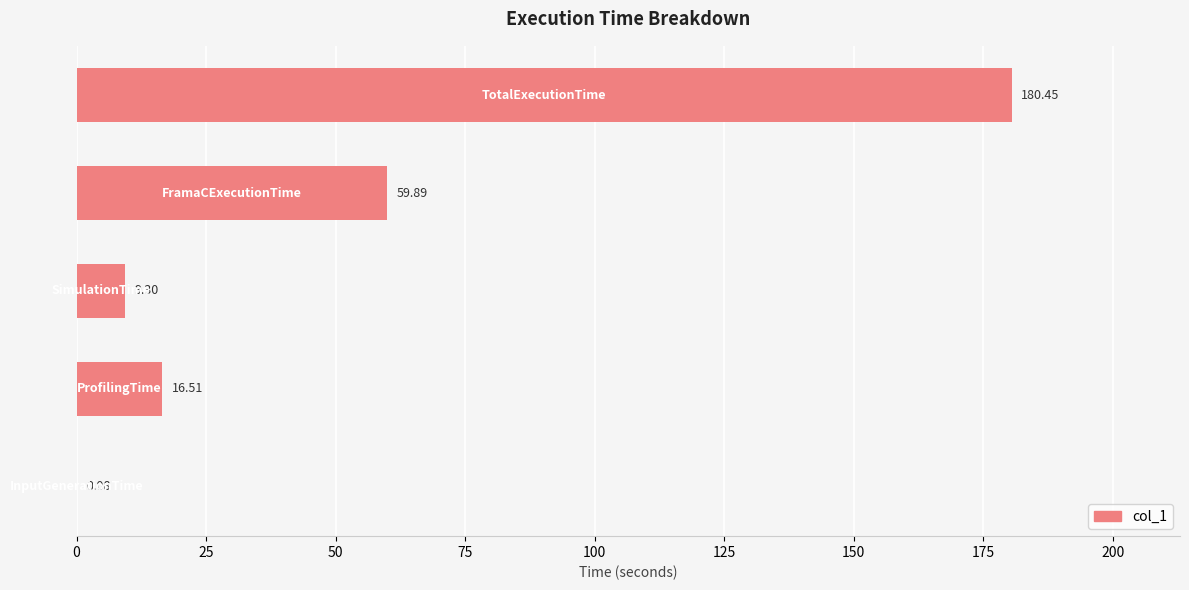

What is the sum of all values?

266.2